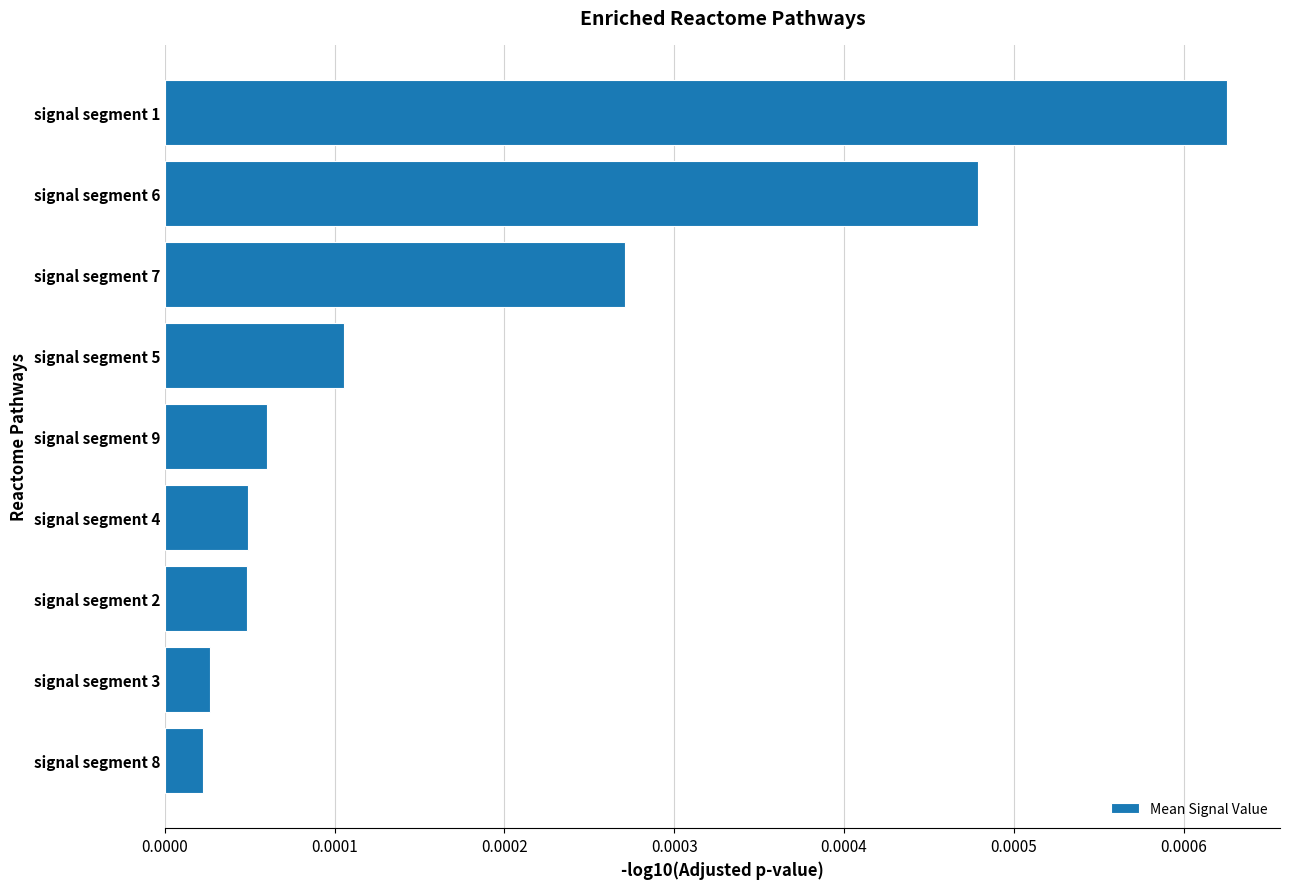

Which has a higher value, signal segment 5 or signal segment 6?

signal segment 6